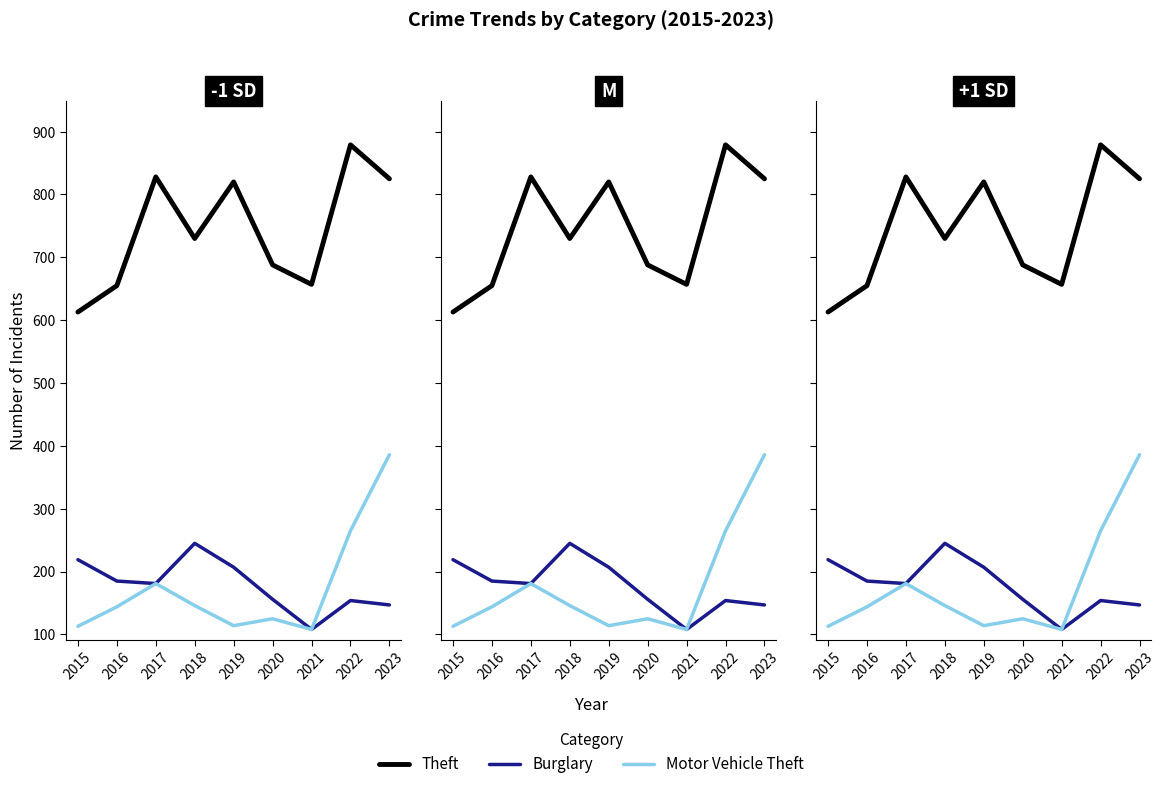

True or false: Motor Vehicle Theft has a value of 238 at 2016.

False